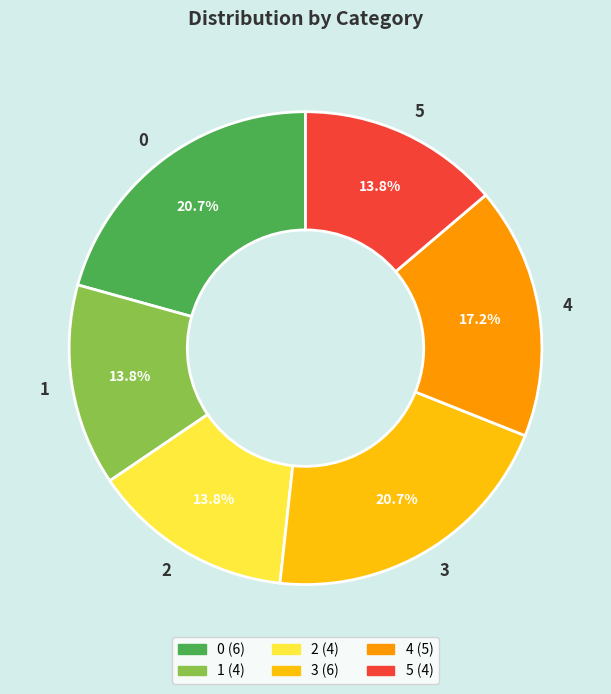

Count the number of slices in the pie.

6